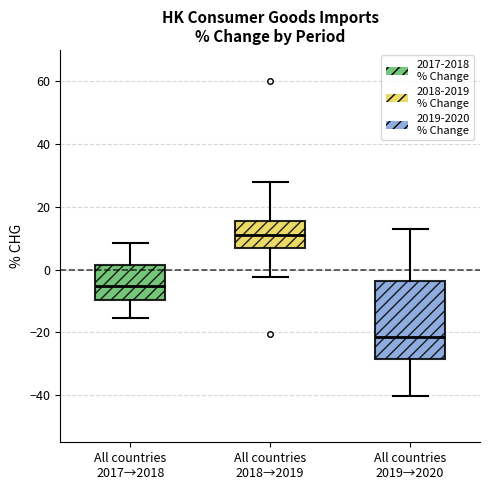

Reading left to right, transcribe this box plot: for each box, give where its median line is, the range the box spans, and where its two whiskers end, as read against the y-axis. The values are not printed on the chart, so give them approximately, as read against the axis.

All countries 2017→2018: median -6, box -10 to 2, whiskers -16 to 8
All countries 2018→2019: median 12, box 6 to 16, whiskers -2 to 28
All countries 2019→2020: median -22, box -28 to -4, whiskers -40 to 12